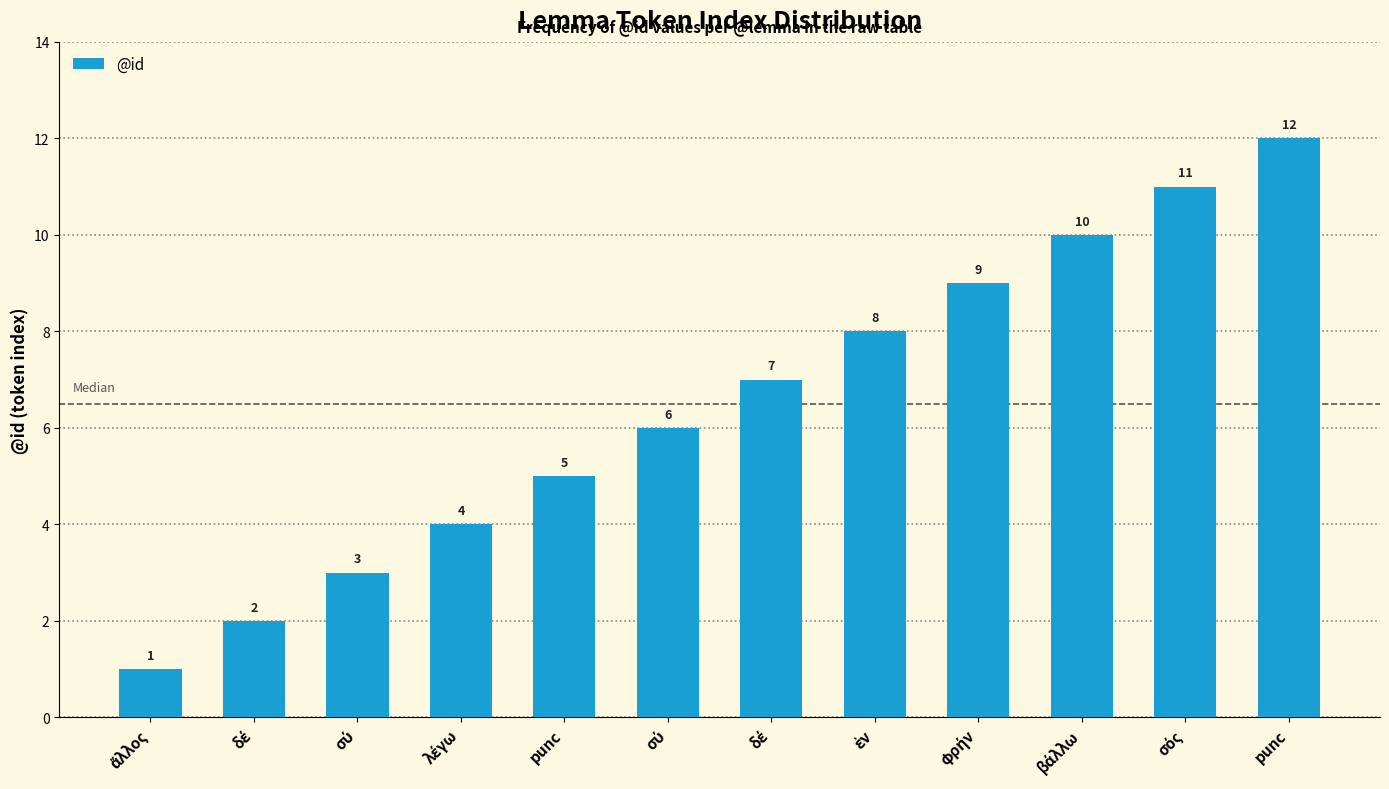

Count the number of categories in the chart.

12